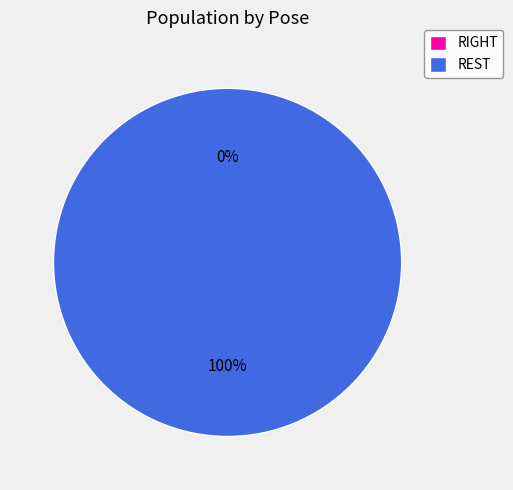

Is it true that REST is 100% of the pie?

True